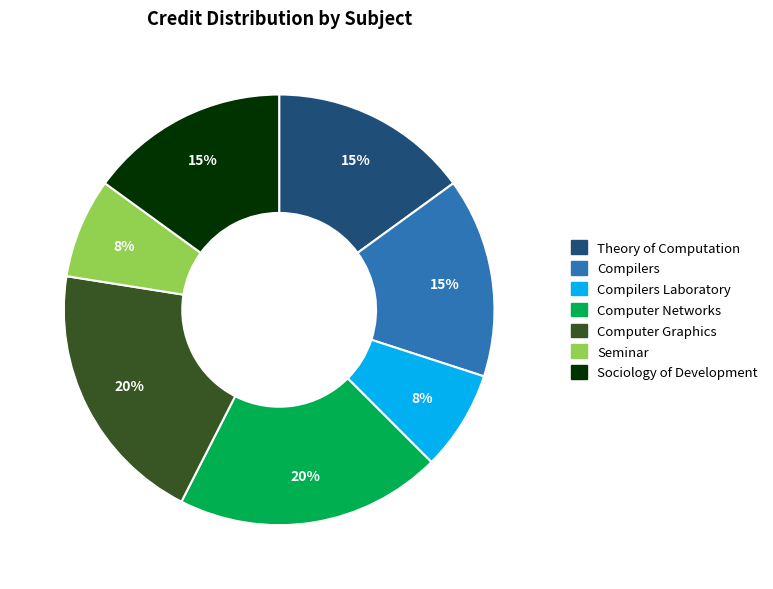

Combined, do Sociology of Development and Seminar account for over 50%?

No